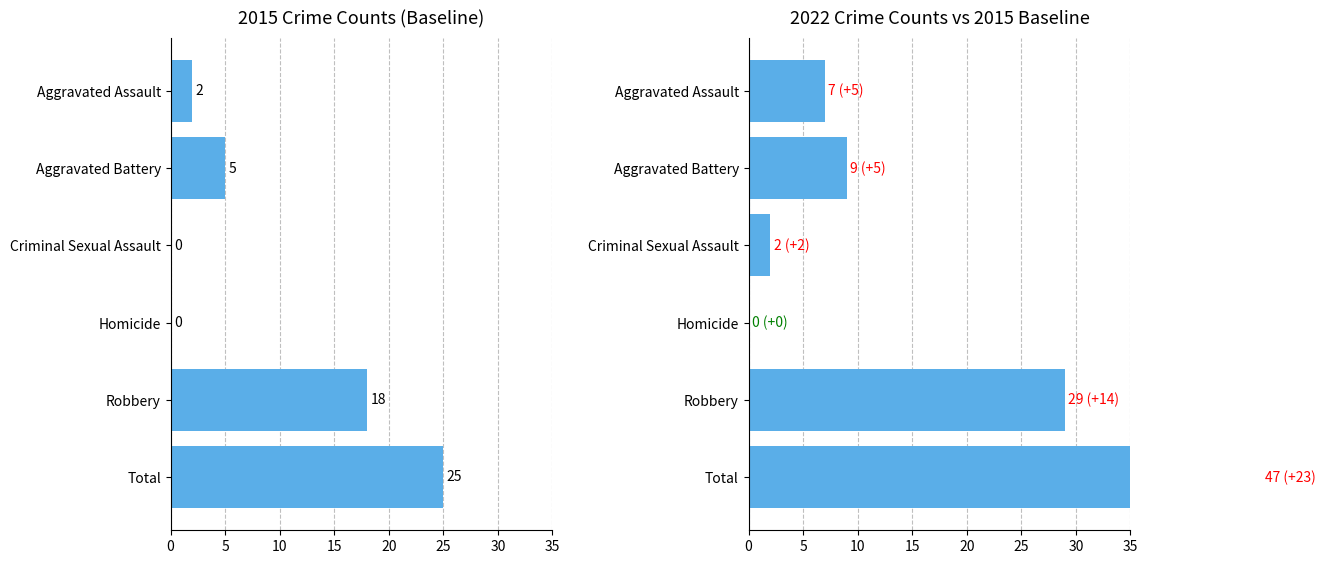

At which label does 2022 first exceed 5?

Robbery